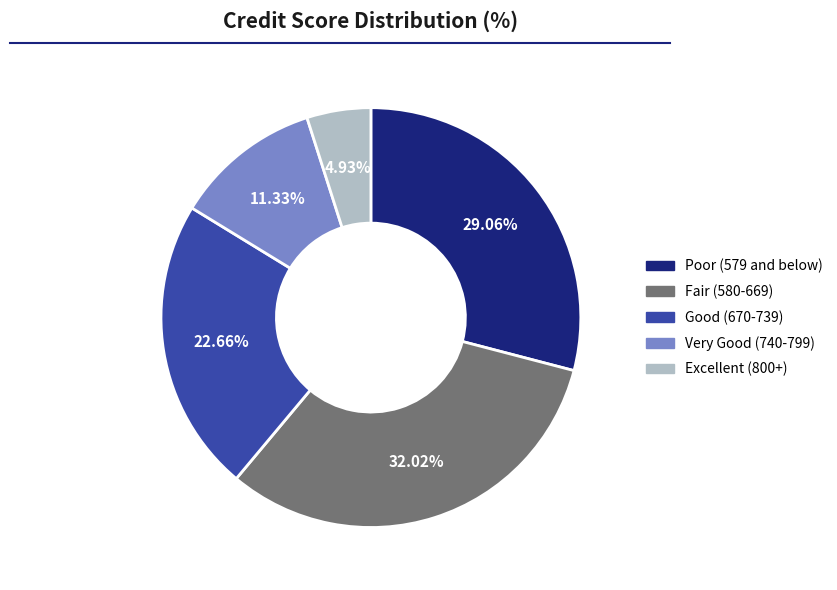

To the nearest percent, what is the difference between the largest and smallest slice percentages?

27%